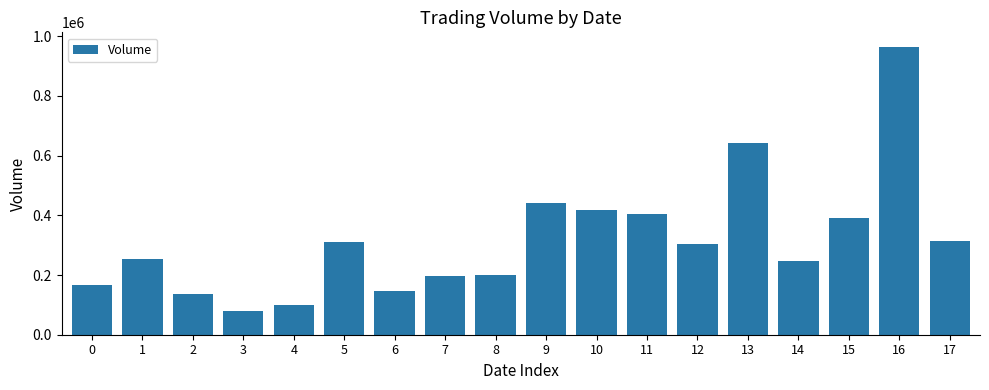

What is the difference between the maximum and minimum values?

885400